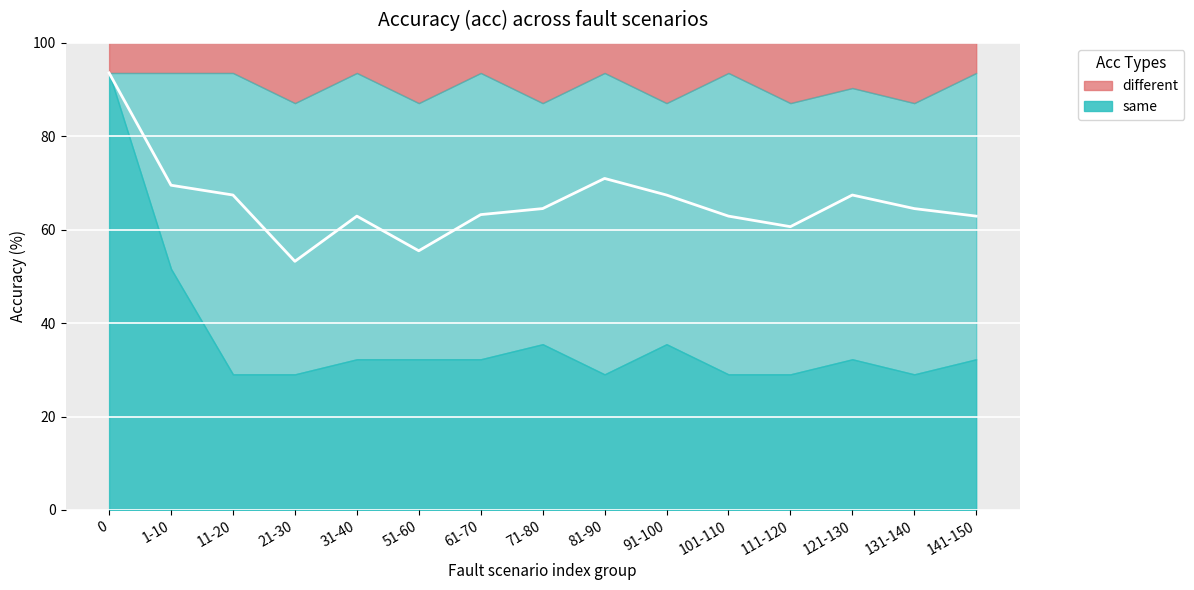

What is the maximum value shown in the chart?

93.5